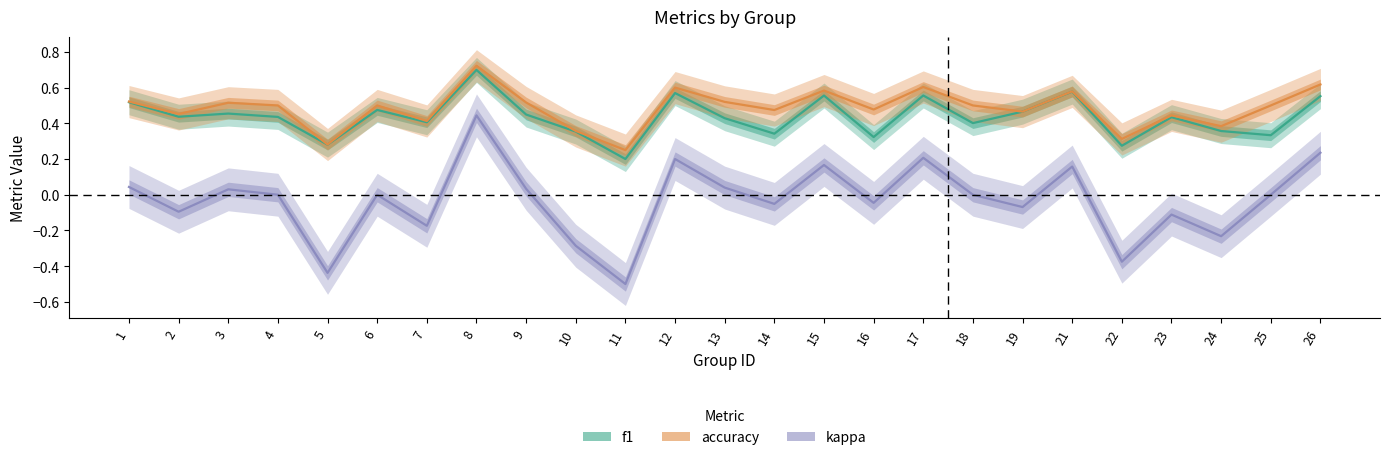

Which has a higher value, 4 or 7?

4